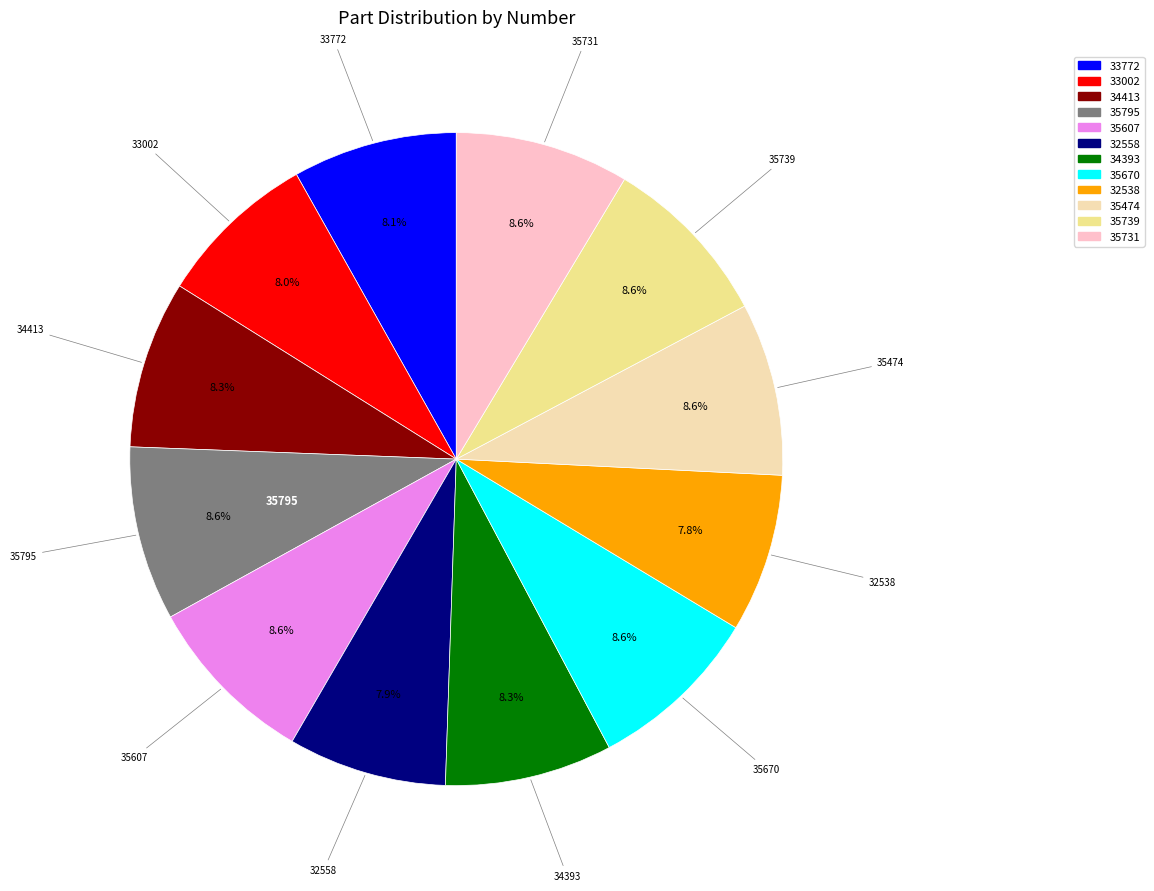

Is it true that 33772 is 8% of the pie?

True